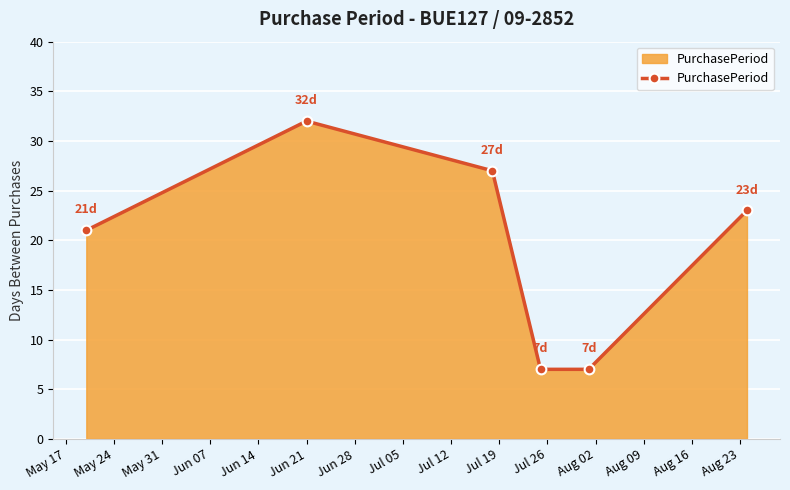

What is the difference between the second highest and second lowest values?

20